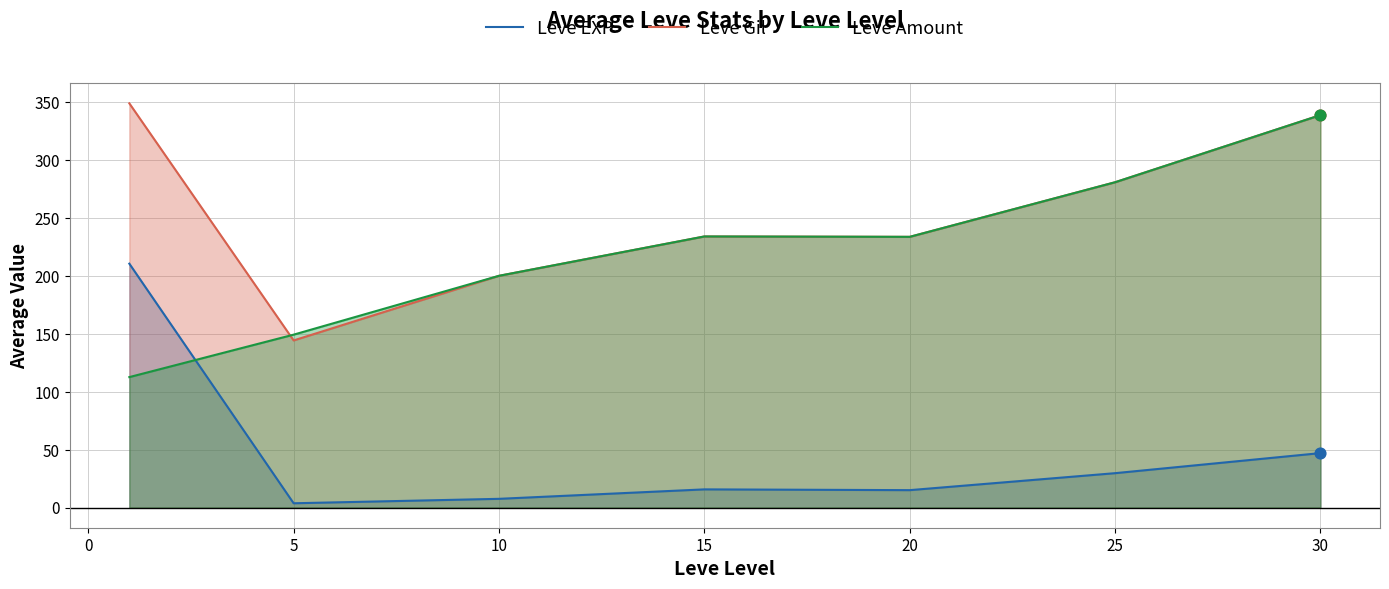

What are all the series names shown in the legend?

Leve EXP, Leve Gil, Leve Amount